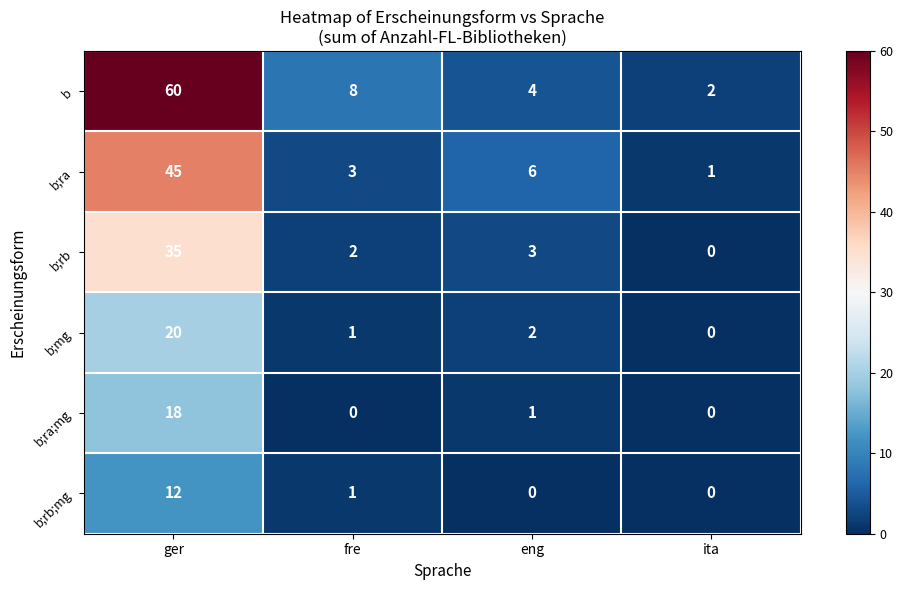

At which category is the sum across all series the highest?

ger